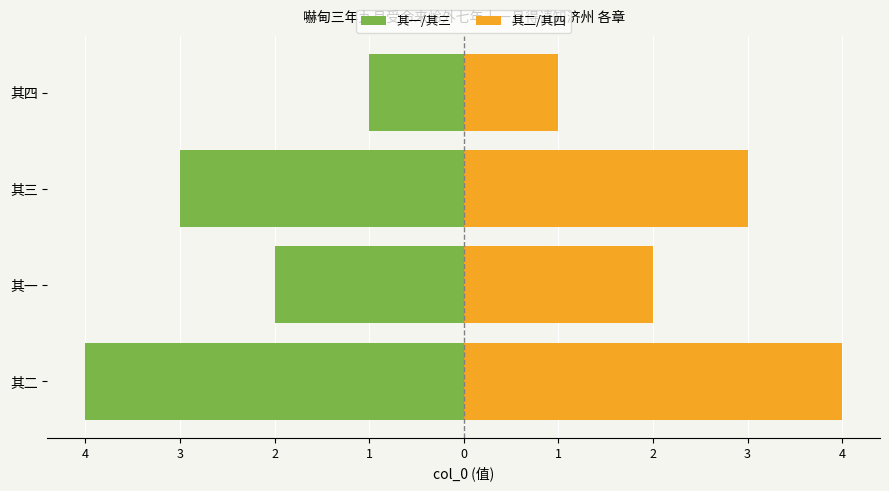

How many values in the 其一/其三 series are below -2?

2